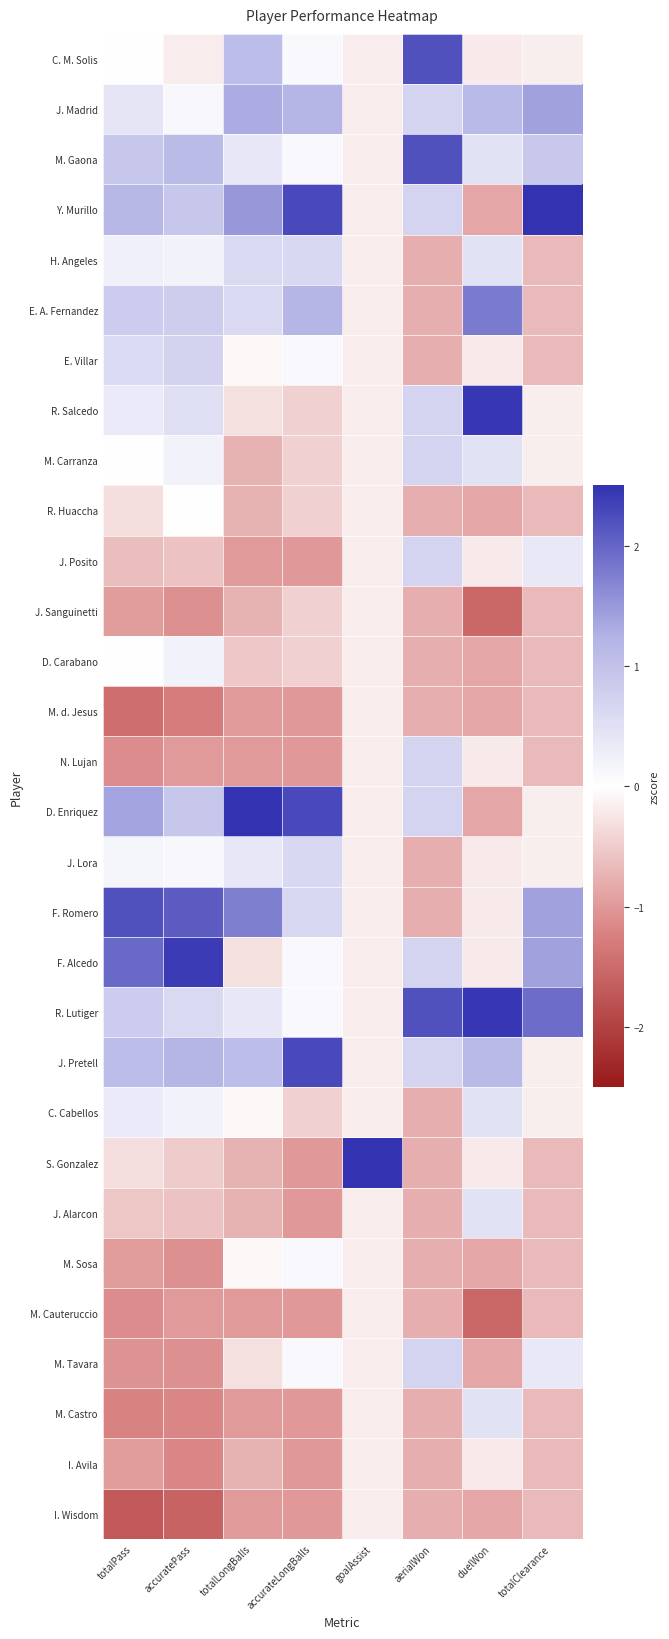

Rank the series by their maximum value, from highest to lowest.

S. Gonzalez, Y. Murillo, D. Enriquez, R. Salcedo, R. Lutiger, F. Alcedo, J. Pretell, F. Romero, C. M. Solis, M. Gaona, E. A. Fernandez, J. Madrid, E. Villar, M. Carranza, J. Posito, N. Lujan, M. Tavara, H. Angeles, J. Lora, C. Cabellos, J. Alarcon, M. Castro, D. Carabano, M. Sosa, R. Huaccha, J. Sanguinetti, M. d. Jesus, M. Cauteruccio, I. Avila, I. Wisdom